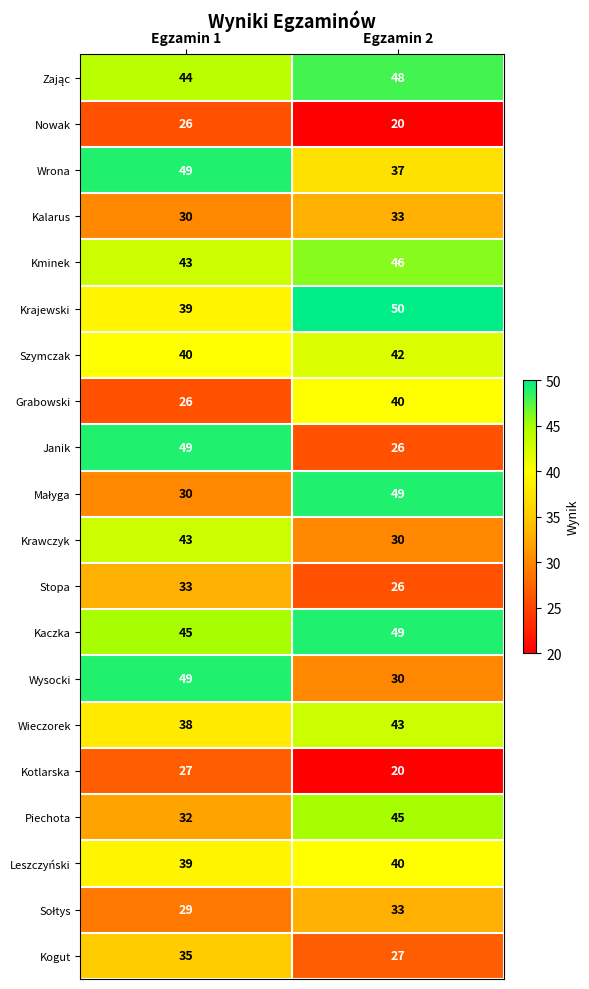

Read the Kogut value at Egzamin 1.

35